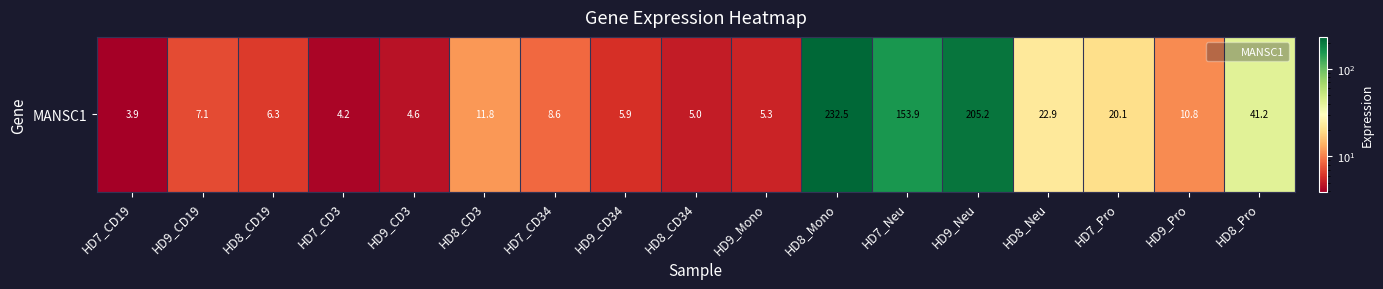

What value does the data have at HD7_CD3?

4.2